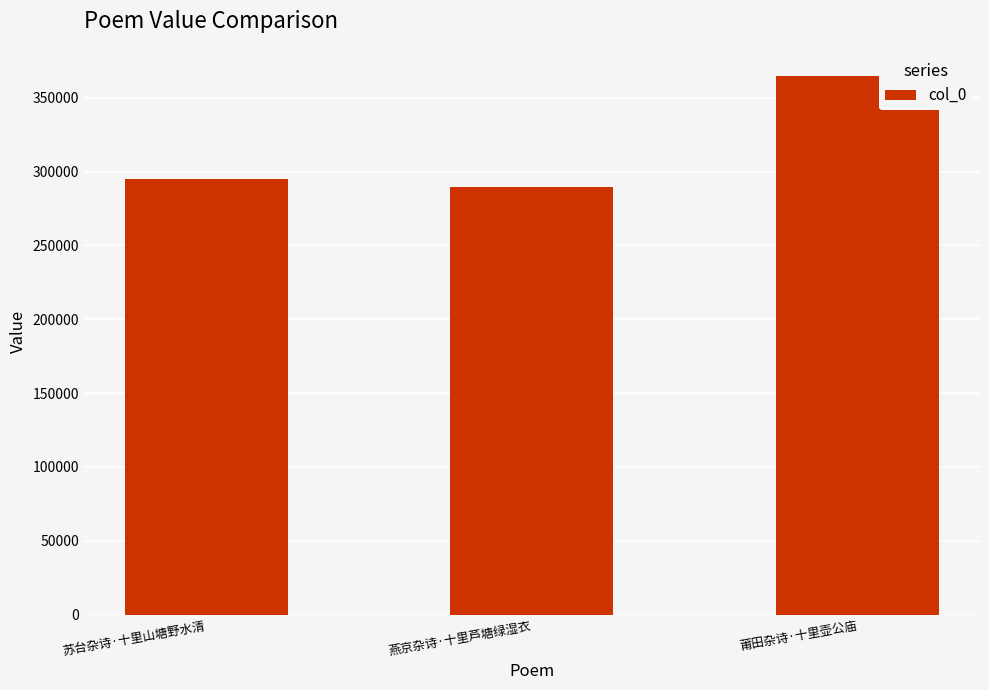

The value at 苏台杂诗·十里山塘野水清 is 295104. True or false?

True